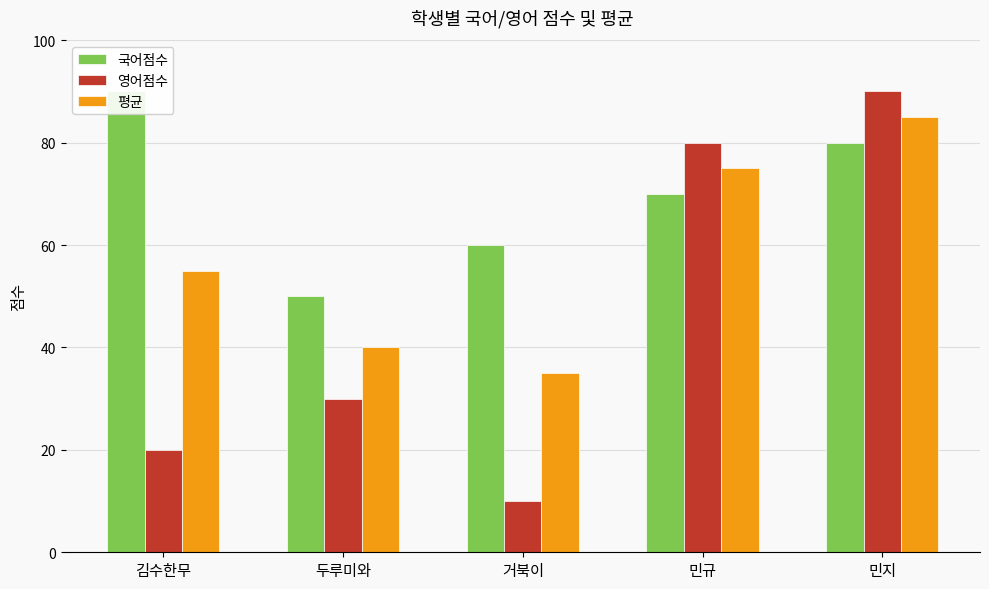

What is the smallest value displayed?

10